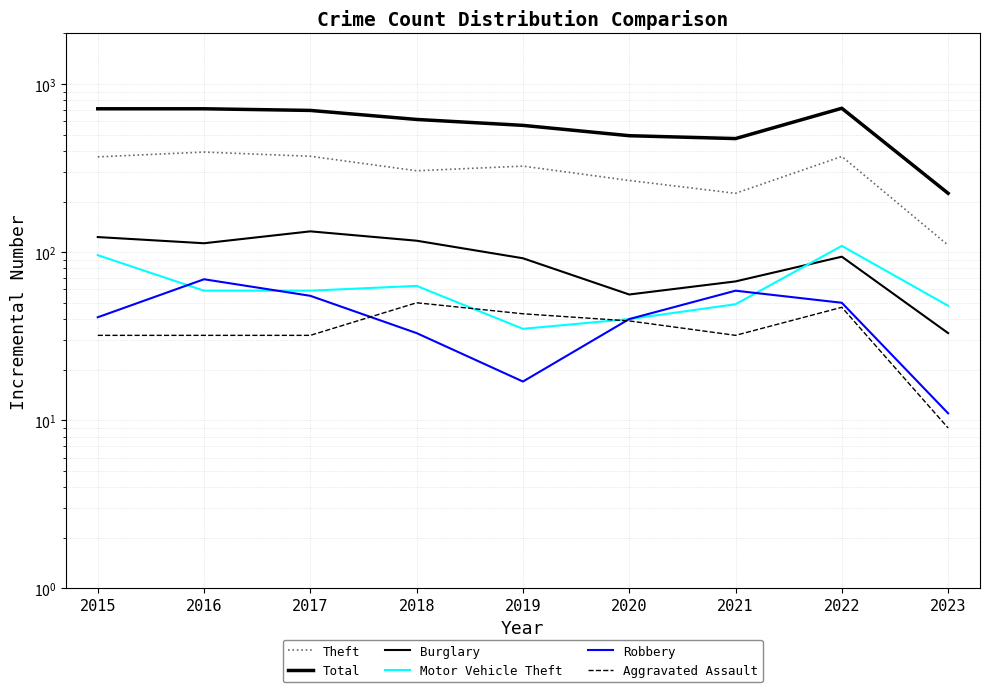

Which label corresponds to the smallest value in the chart?

2023